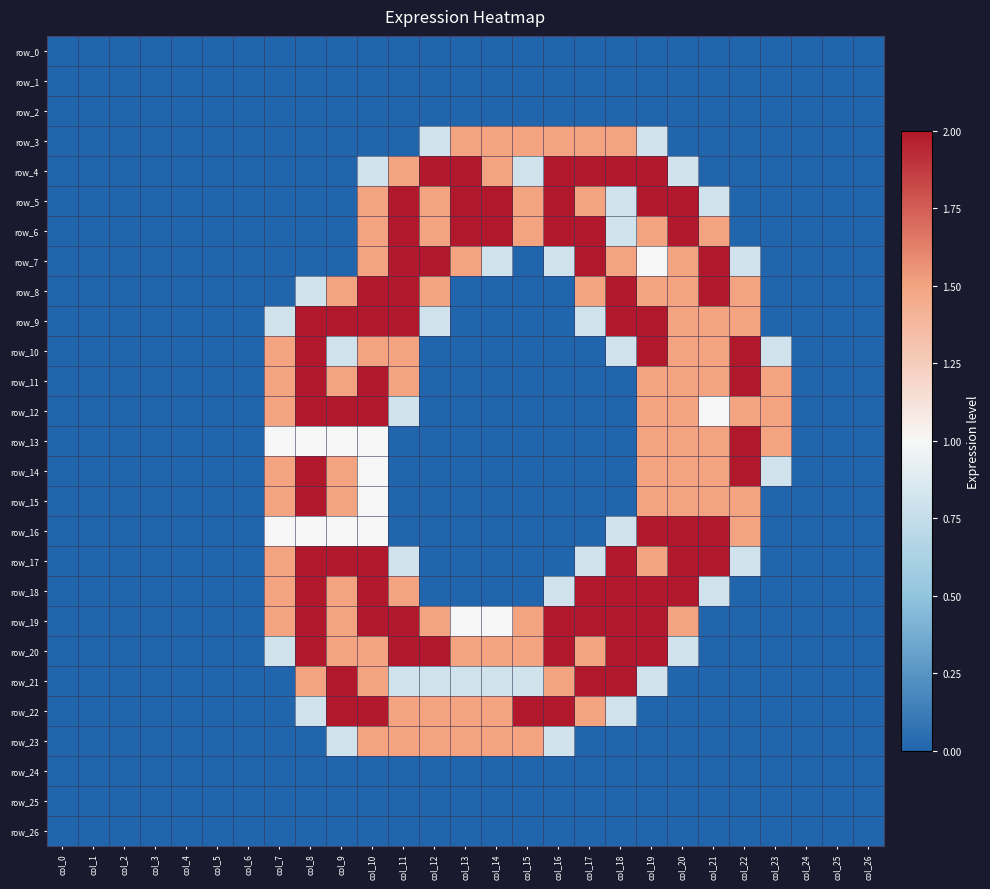

Rank the series at col_19 from lowest to highest value.

row_0, row_1, row_2, row_22, row_23, row_24, row_25, row_26, row_3, row_21, row_7, row_6, row_8, row_11, row_12, row_13, row_14, row_15, row_17, row_4, row_5, row_9, row_10, row_16, row_18, row_19, row_20